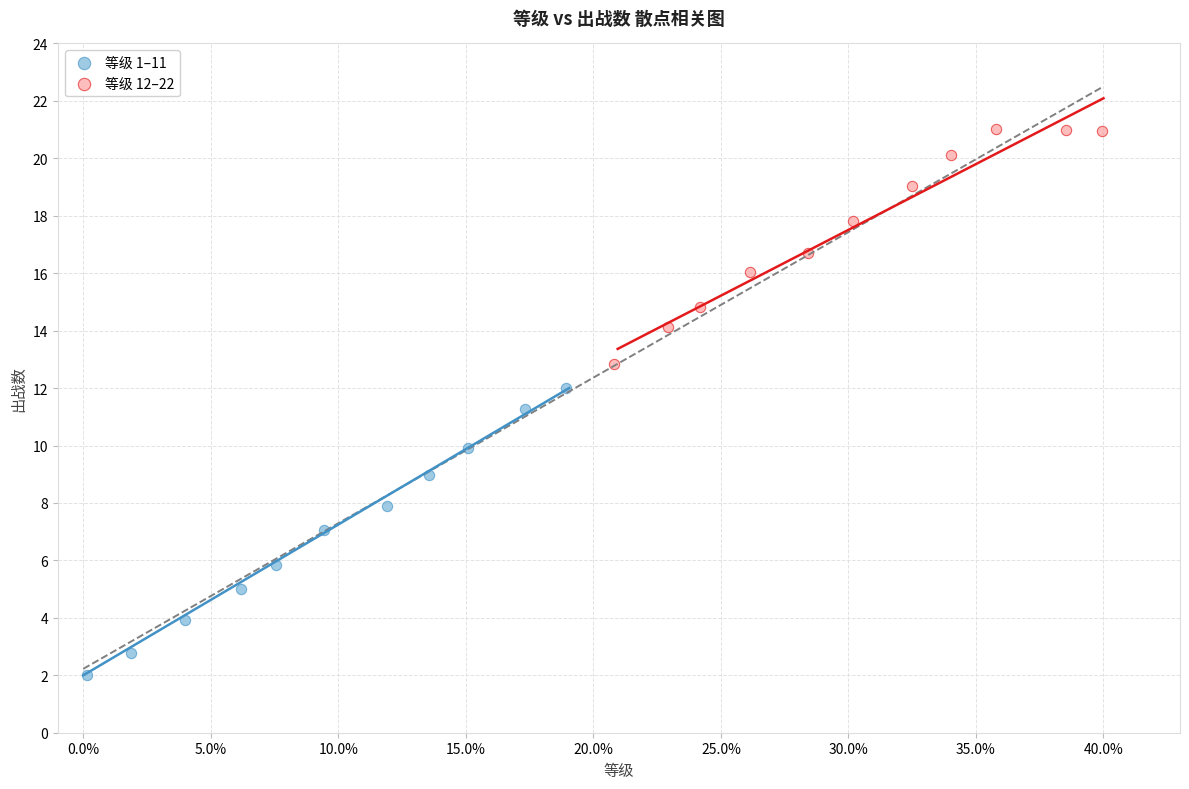

Which series has the largest Y range (max minus min)?

等级 1–11